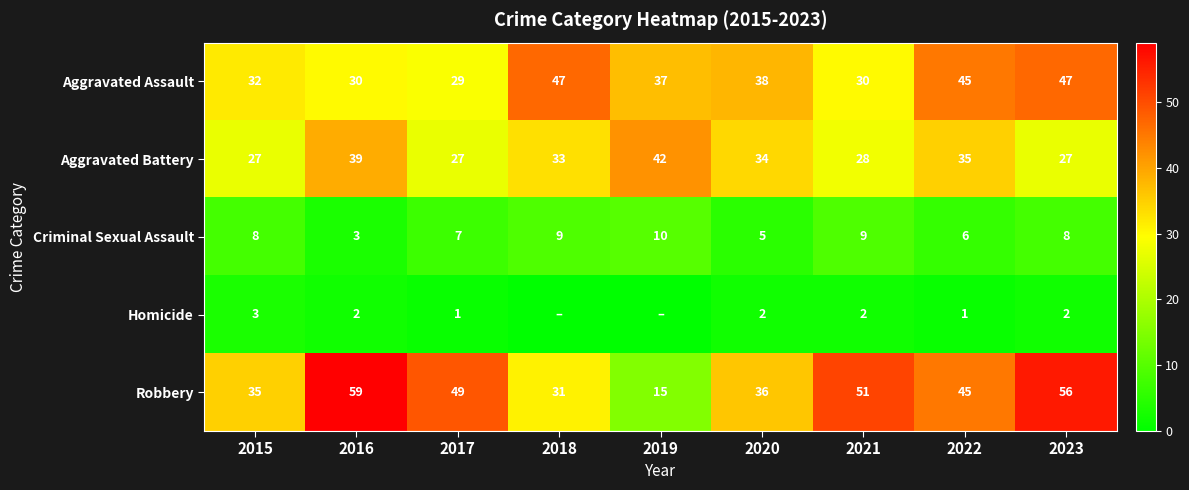

At which label is Aggravated Assault closest to 38?

2020